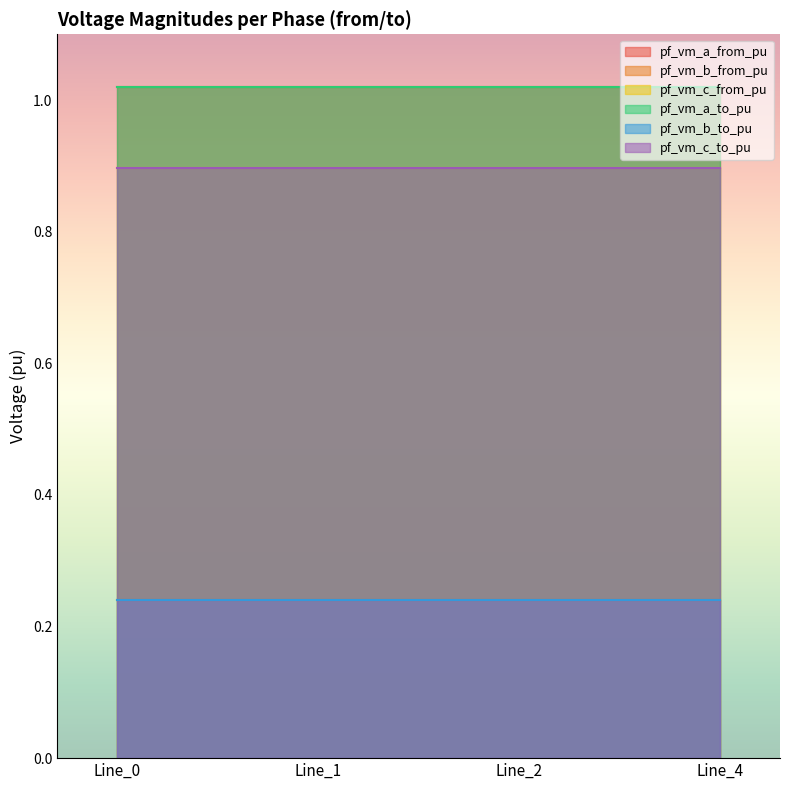

What is the value of the pf_vm_c_from_pu point at the 2nd from the left?

0.9